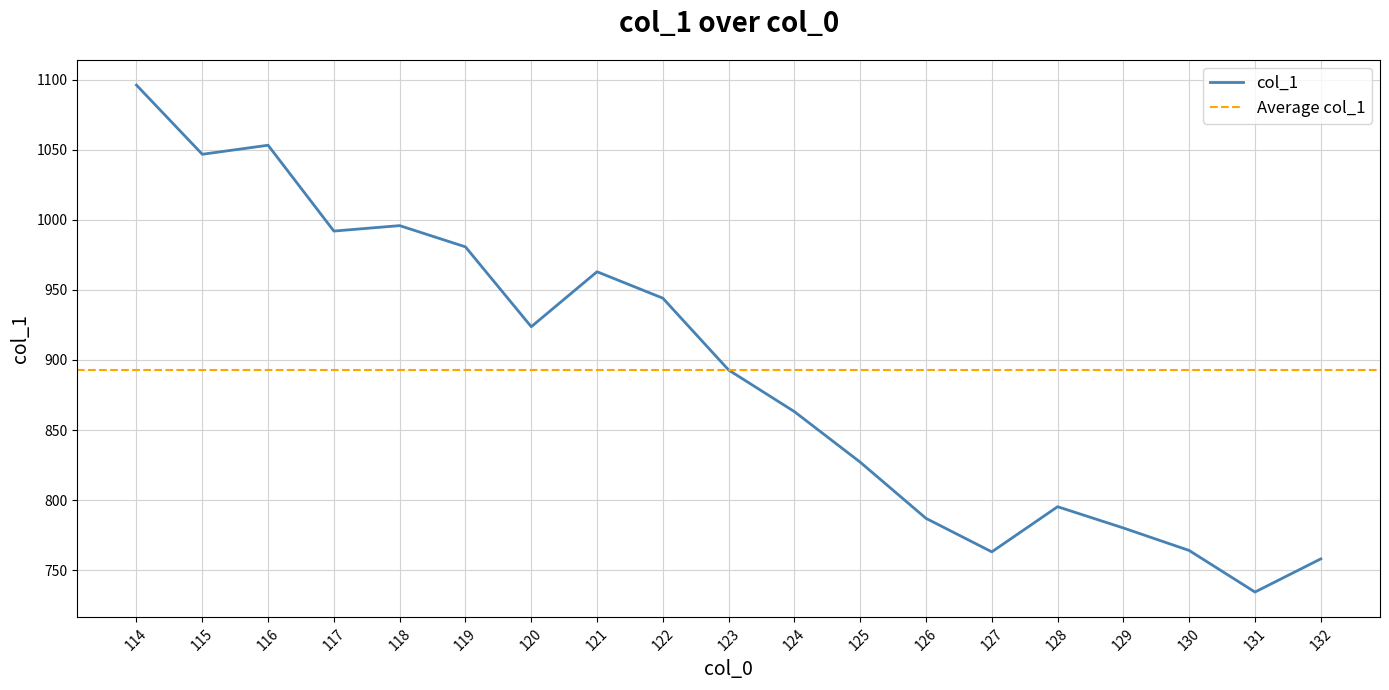

The chart shows a value of 764.0 at 130. True or false?

True